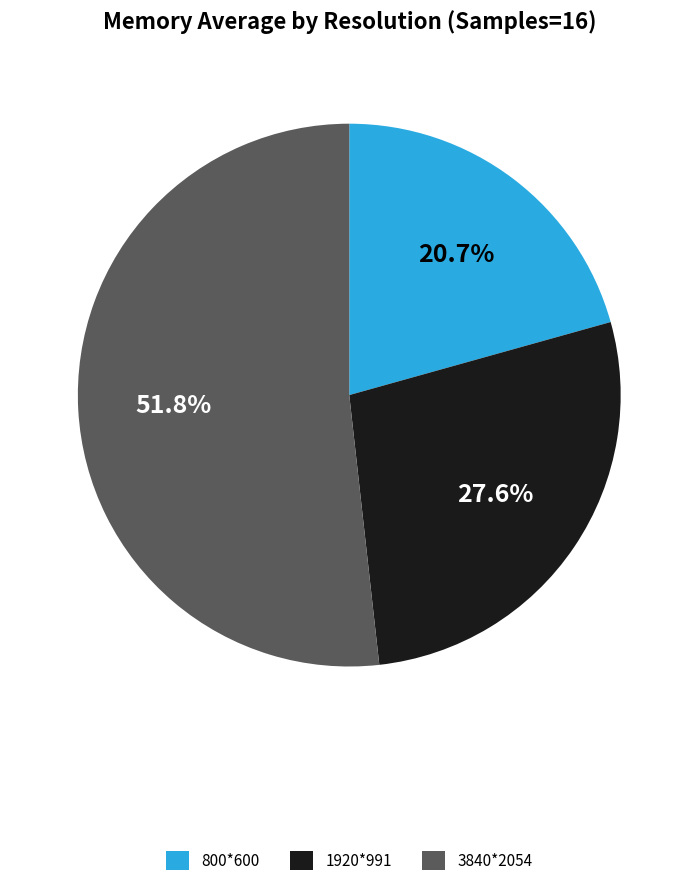

Which has a higher value, 1920*991 or 800*600?

1920*991